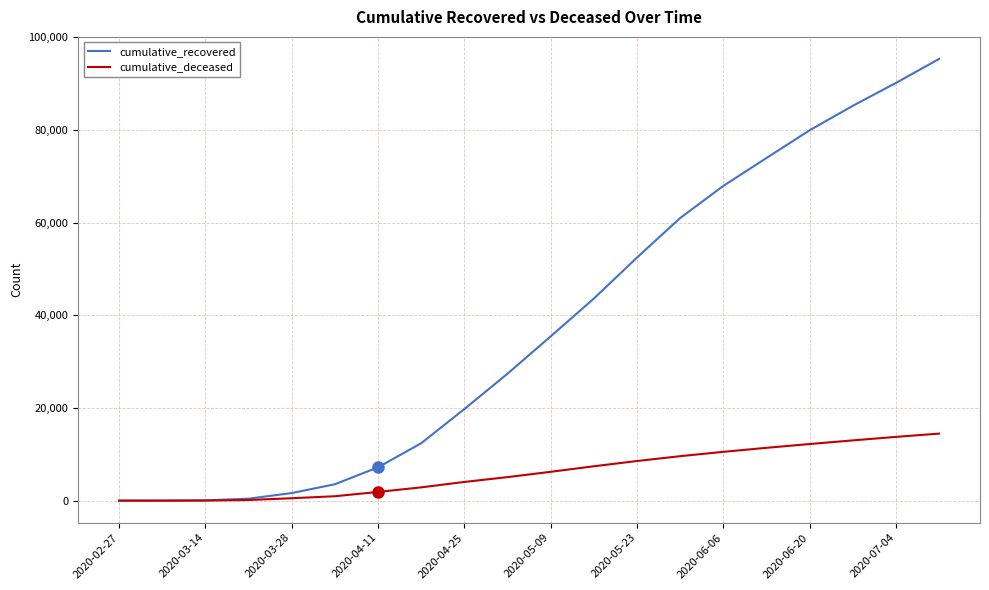

What is the average value of the cumulative_recovered series?

37854